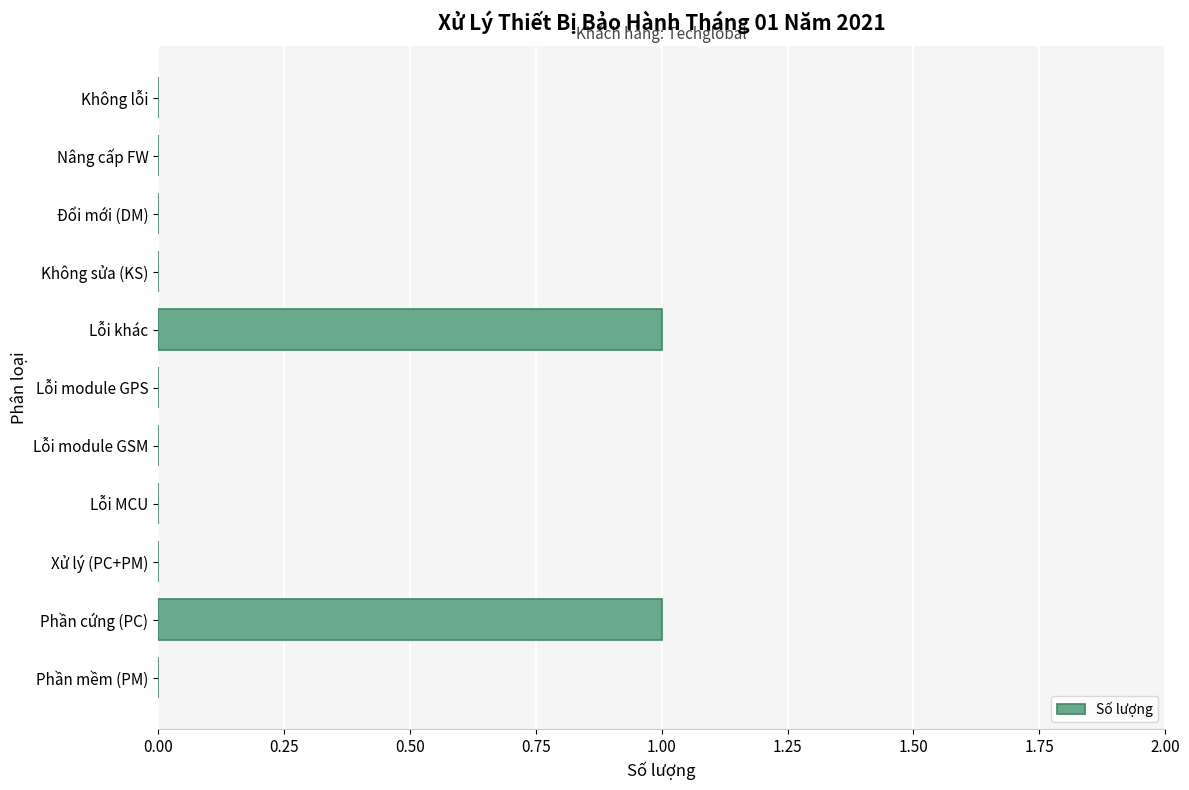

The value at Xử lý (PC+PM) is 0. True or false?

True